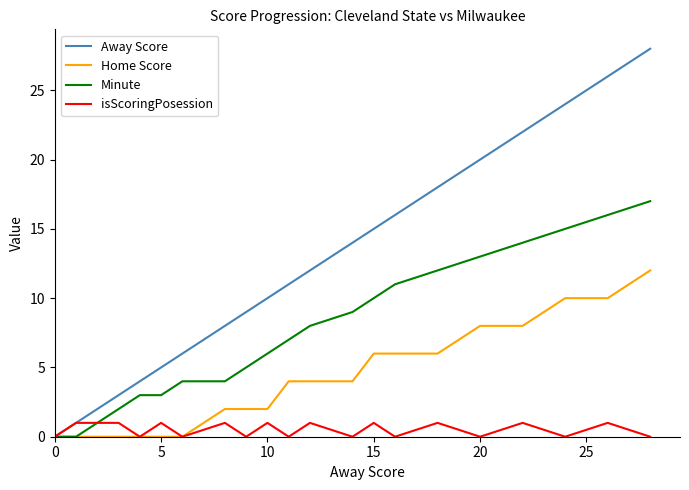

Which series has the largest range (max minus min)?

Away Score